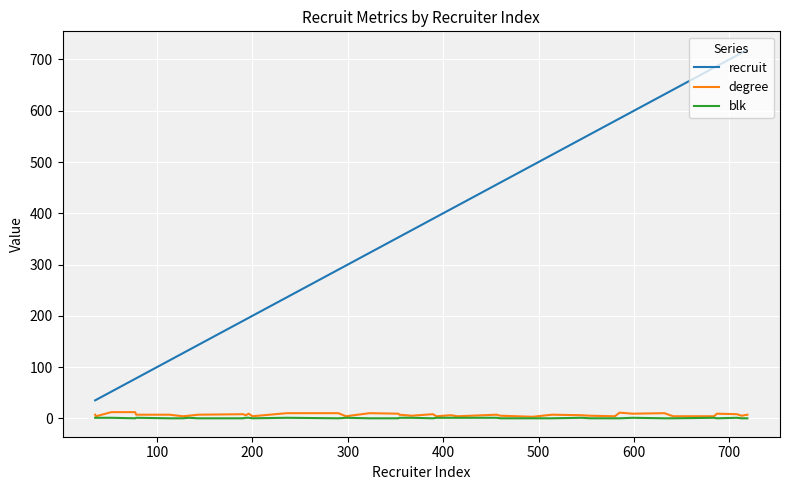

List the series in order of their peak value, lowest first.

blk, degree, recruit